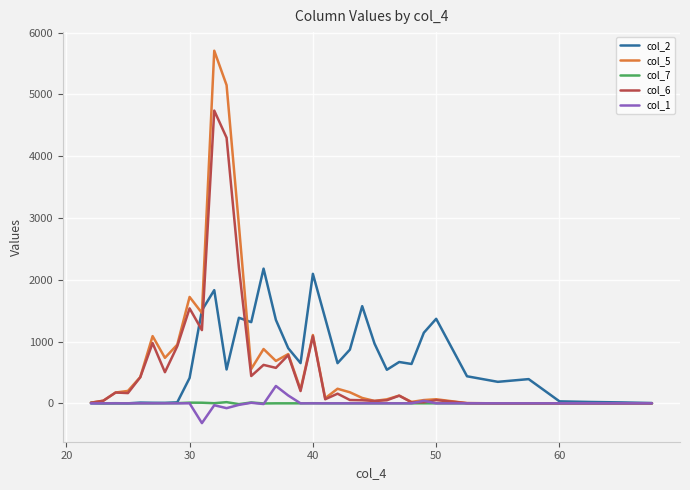

Which series has the largest range (max minus min)?

col_5